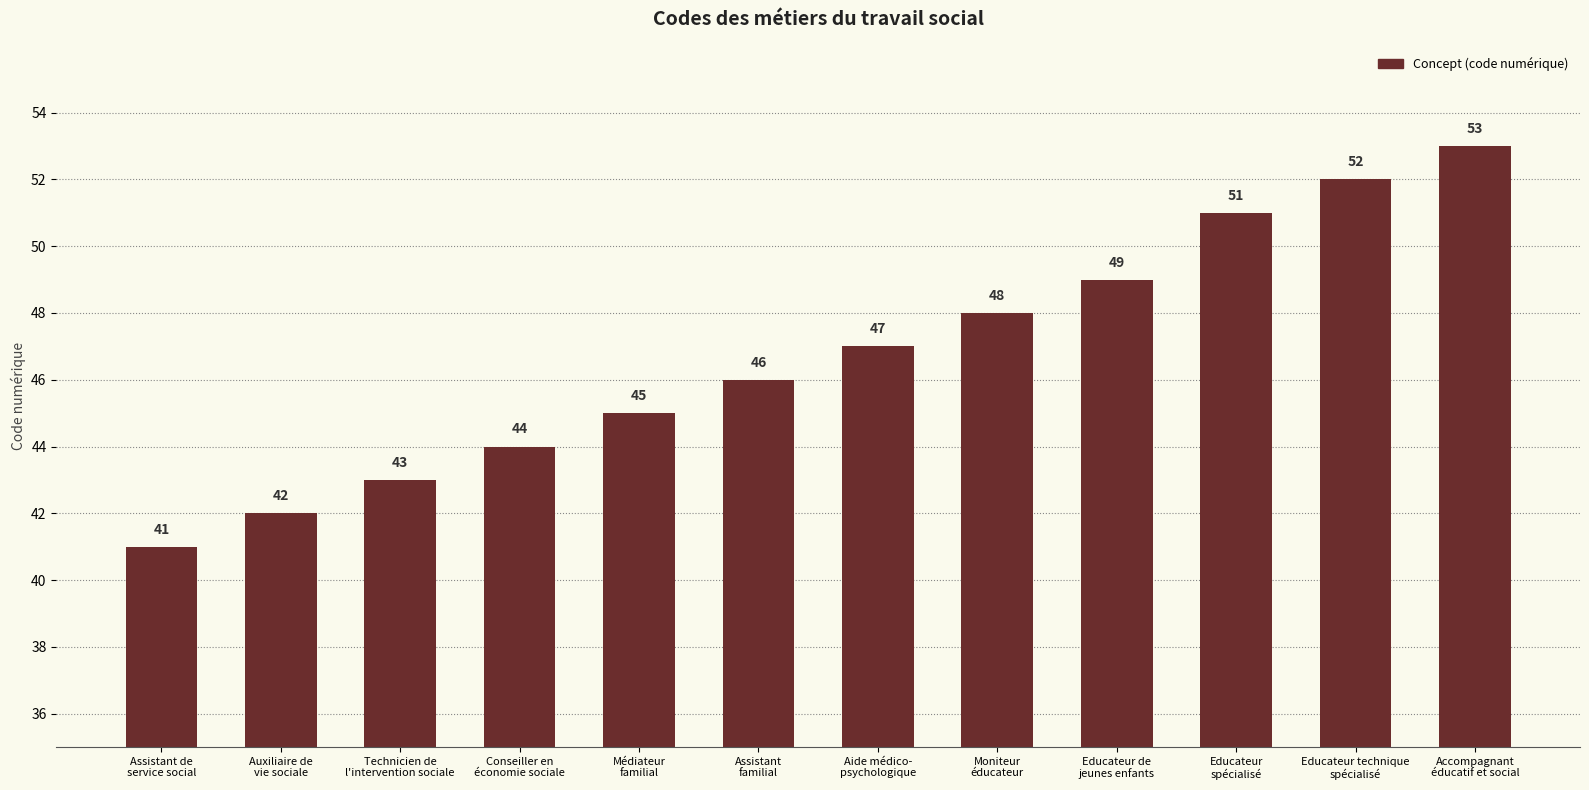

Rank the categories by value from lowest to highest.

Assistant de
service social, Auxiliaire de
vie sociale, Technicien de
l'intervention sociale, Conseiller en
économie sociale, Médiateur
familial, Assistant
familial, Aide médico-
psychologique, Moniteur
éducateur, Educateur de
jeunes enfants, Educateur
spécialisé, Educateur technique
spécialisé, Accompagnant
éducatif et social